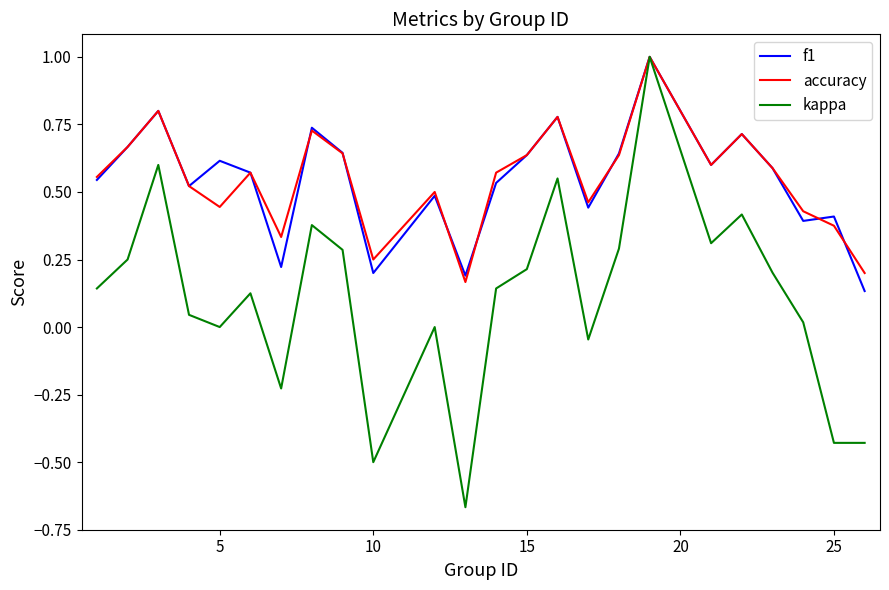

What is the greatest value displayed?

1.0